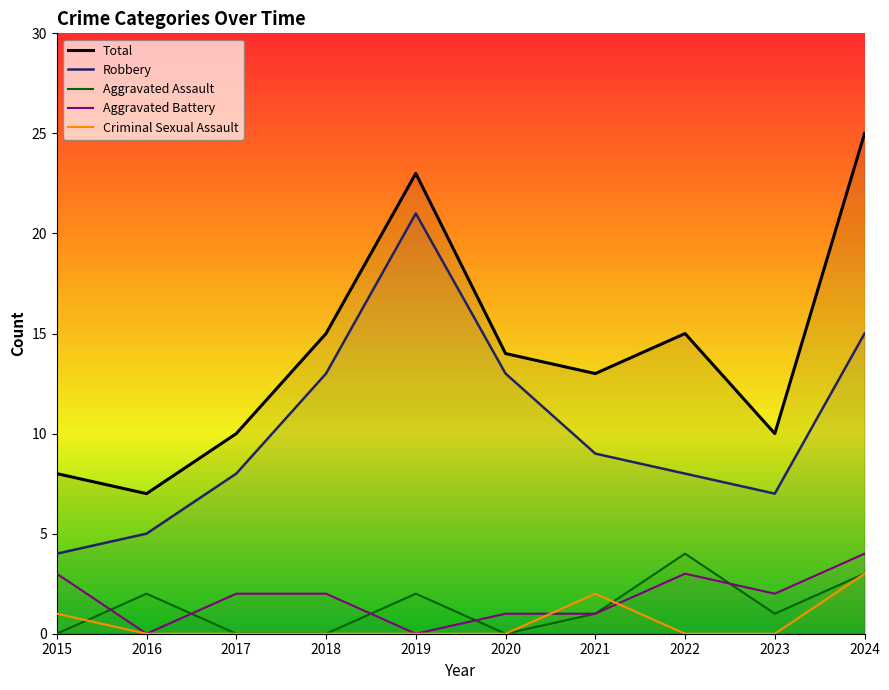

True or false: Total and Criminal Sexual Assault cross at least once.

False